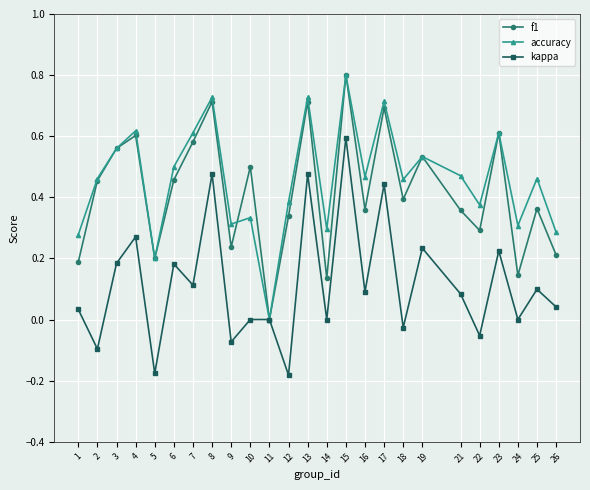

Where is the first local maximum for kappa?

4